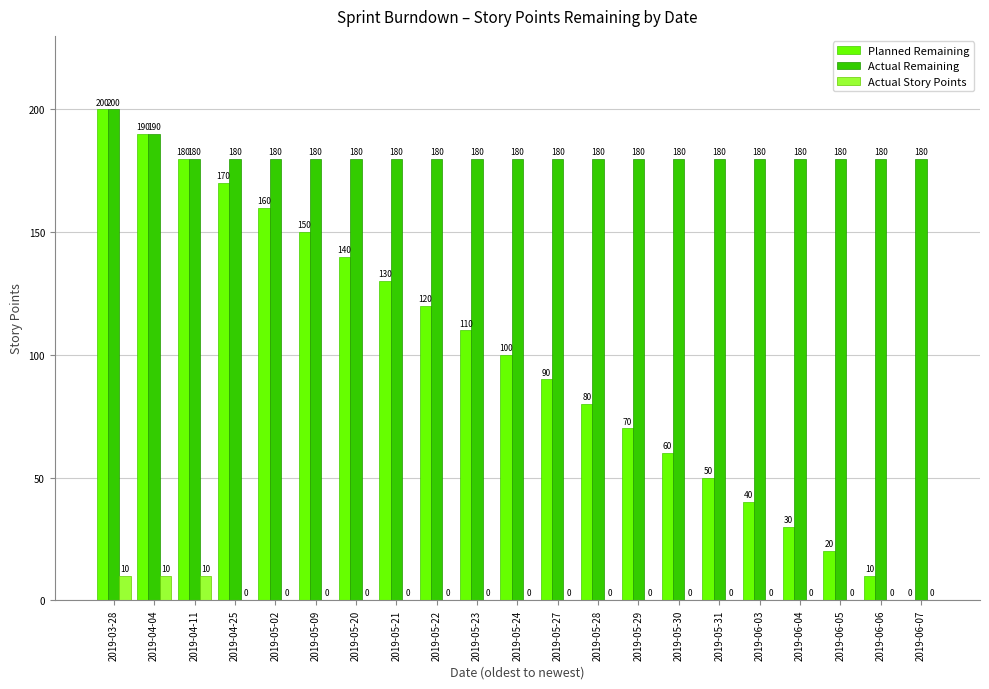

Which series changed the most between 2019-04-11 and 2019-06-06?

Planned Remaining